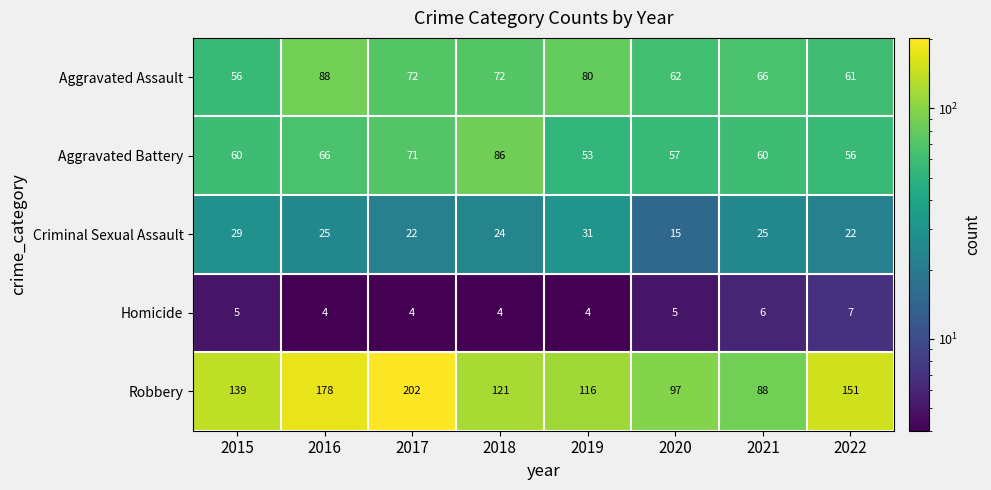

How many values in the Homicide series are below 5?

4